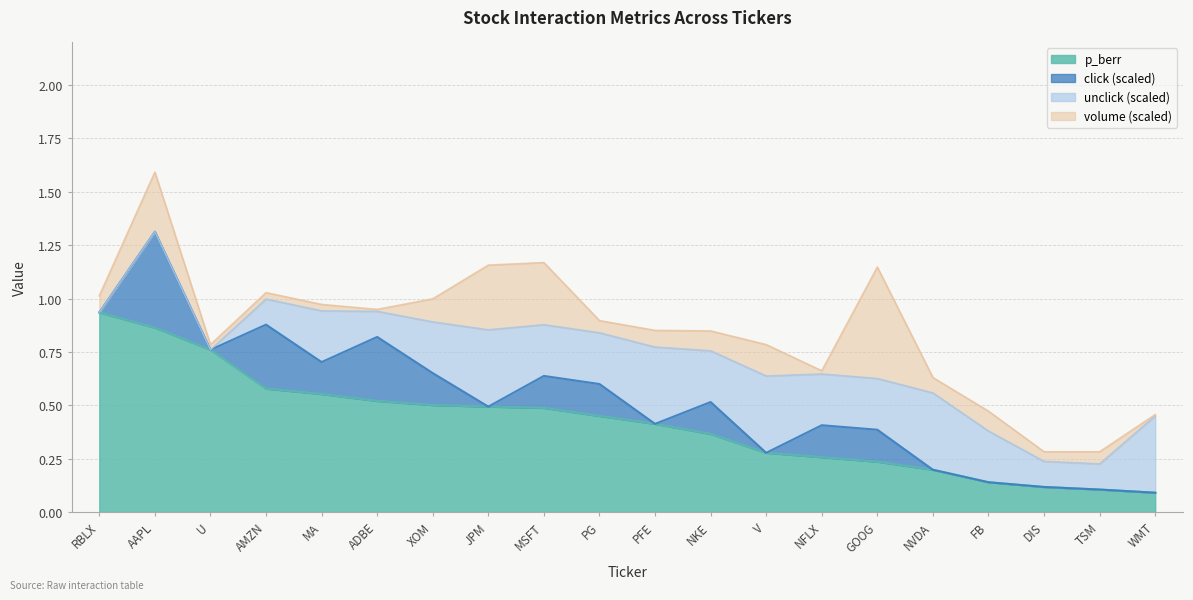

At which category is the sum across all series the highest?

AAPL